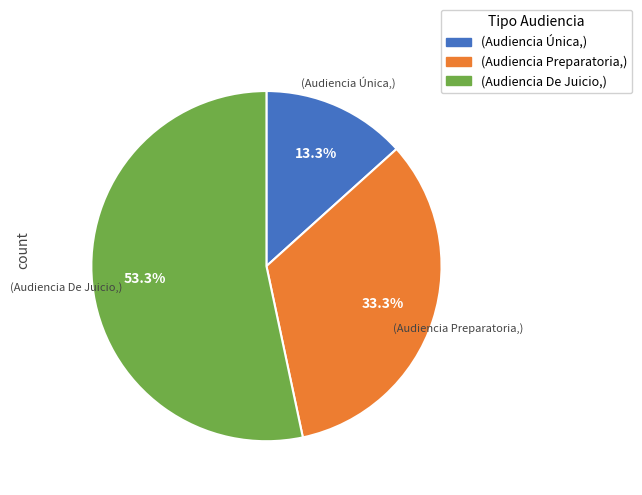

Does any single category account for the majority?

Yes